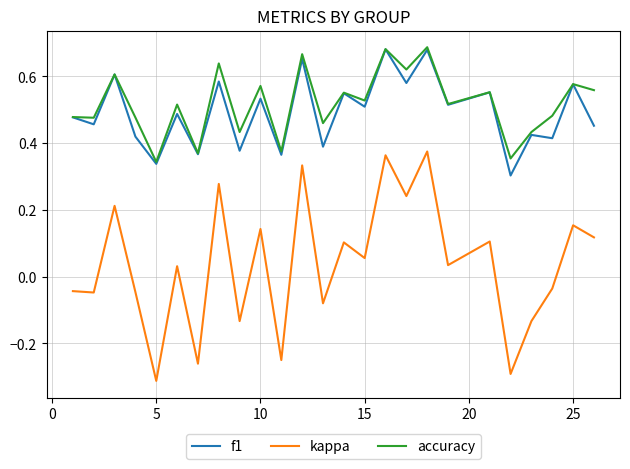

True or false: kappa and f1 intersect in this chart.

False